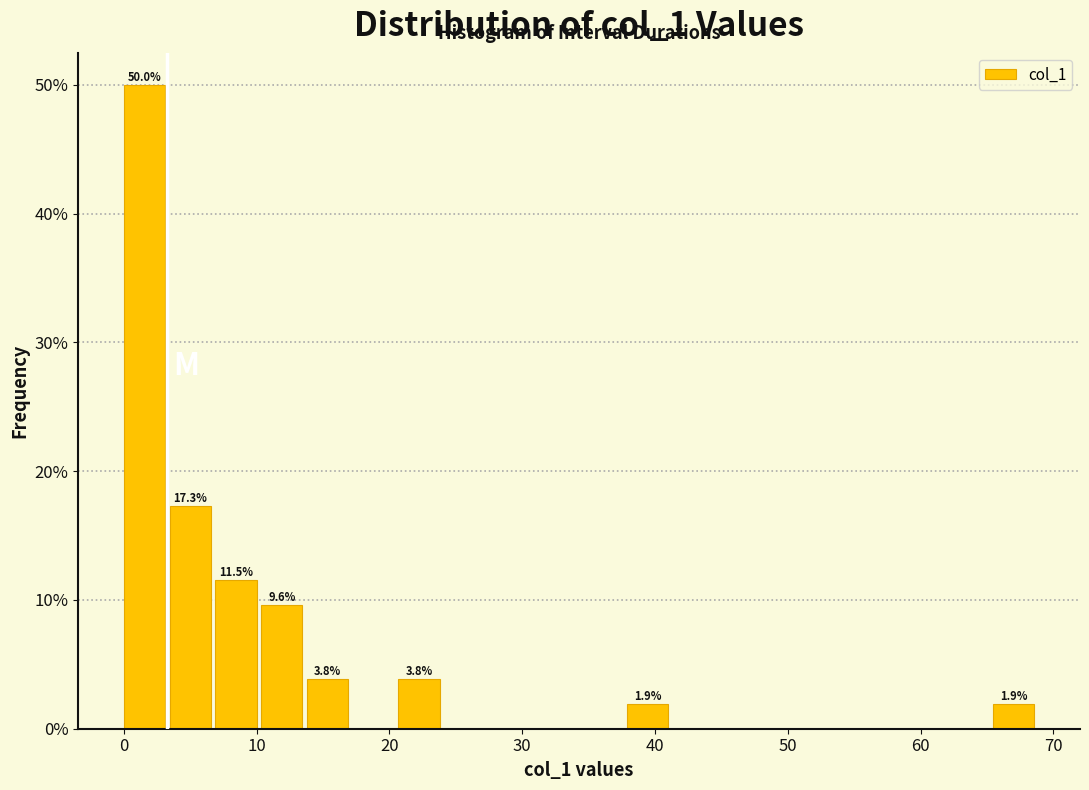

Read against the x-axis, roughly where is the centre of the tallest bar?

2